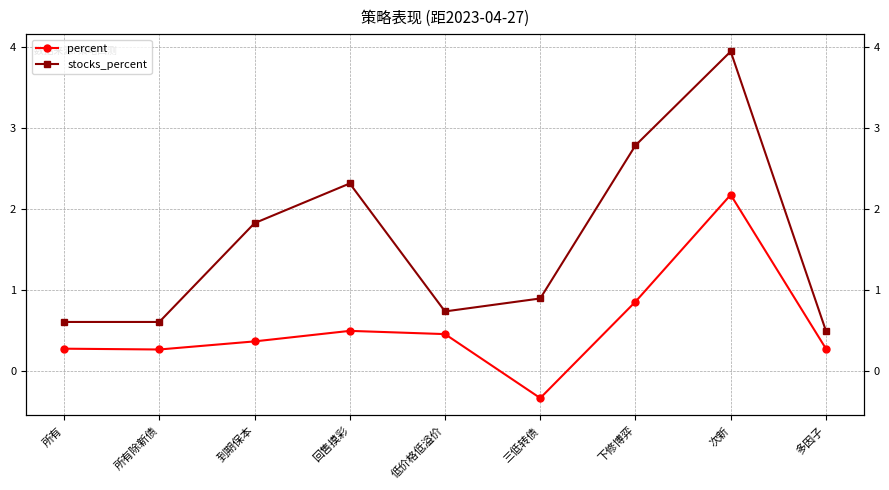

What is the sum of all stocks_percent values?

14.2